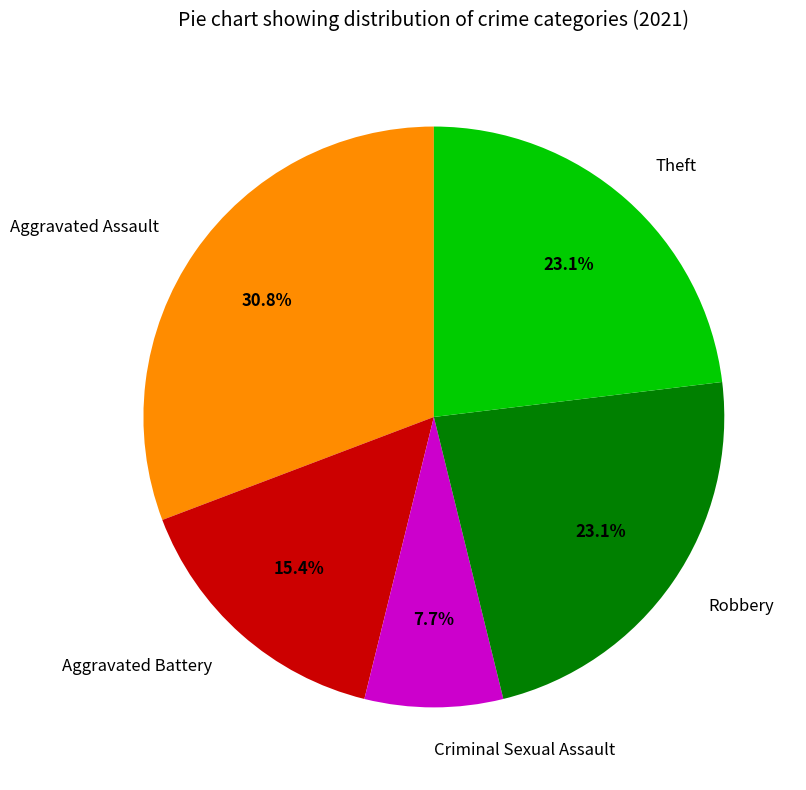

To the nearest percent, what percentage of the pie is Robbery?

23%